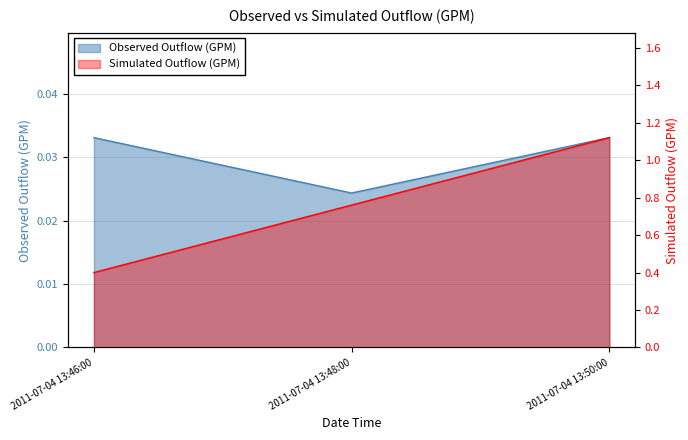

At which category is the sum across all series the highest?

2011-07-04 13:50:00